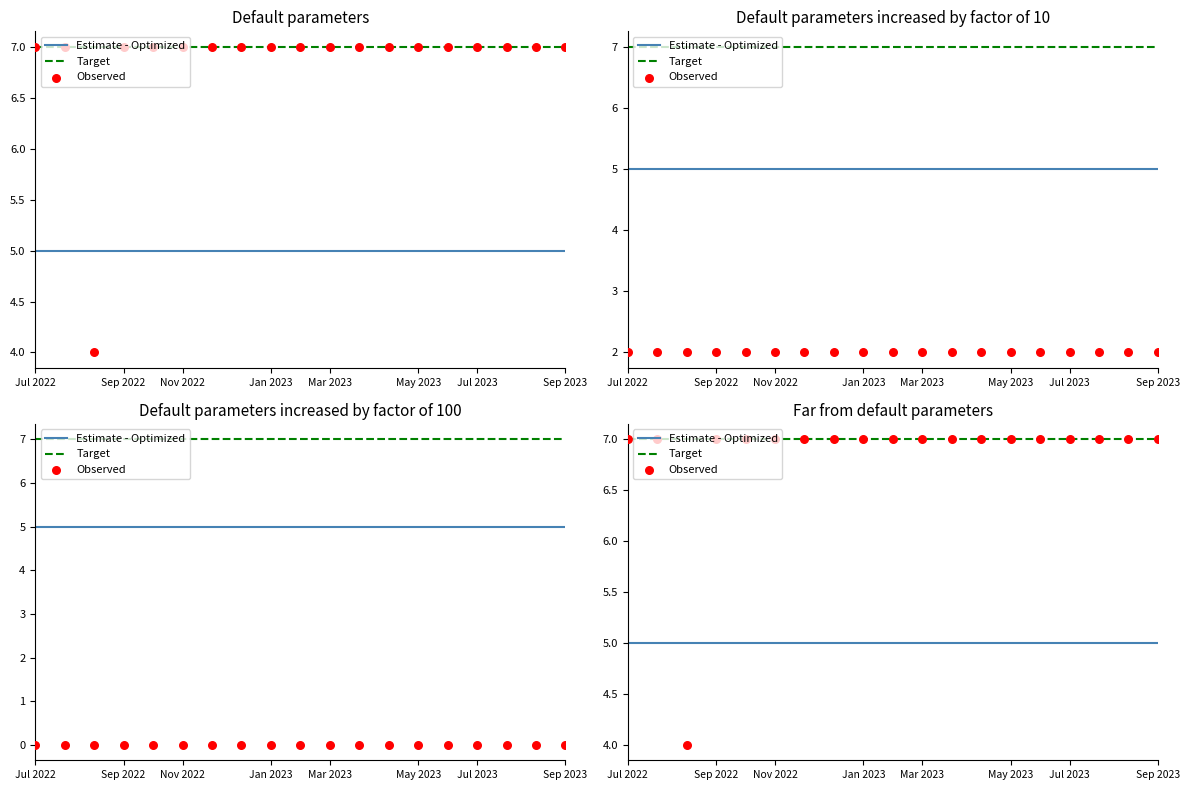

Which series reaches the maximum Y coordinate?

Target